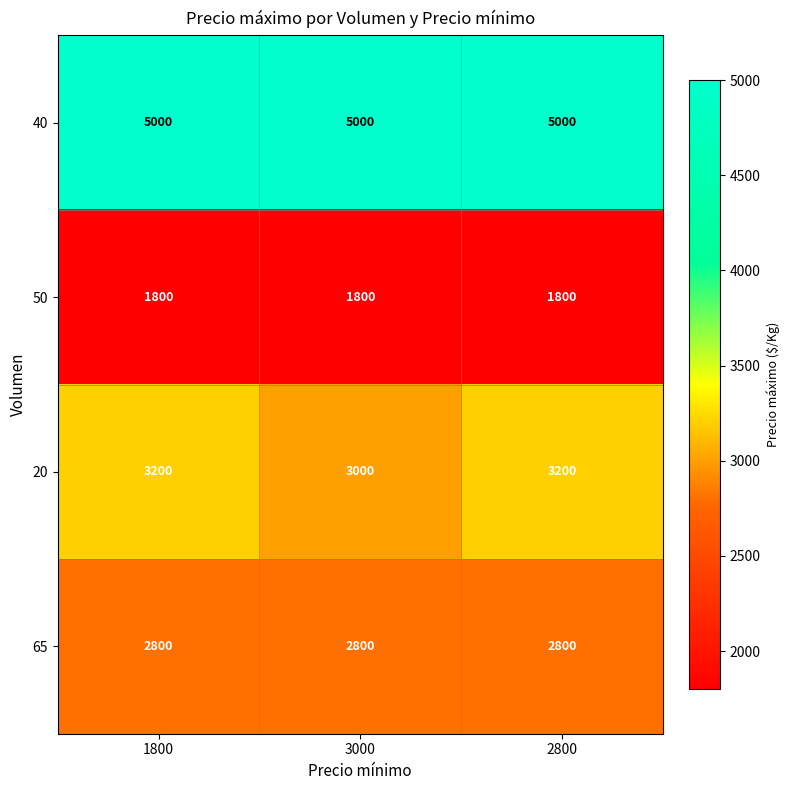

What value does the 50 series have at 2800?

1800